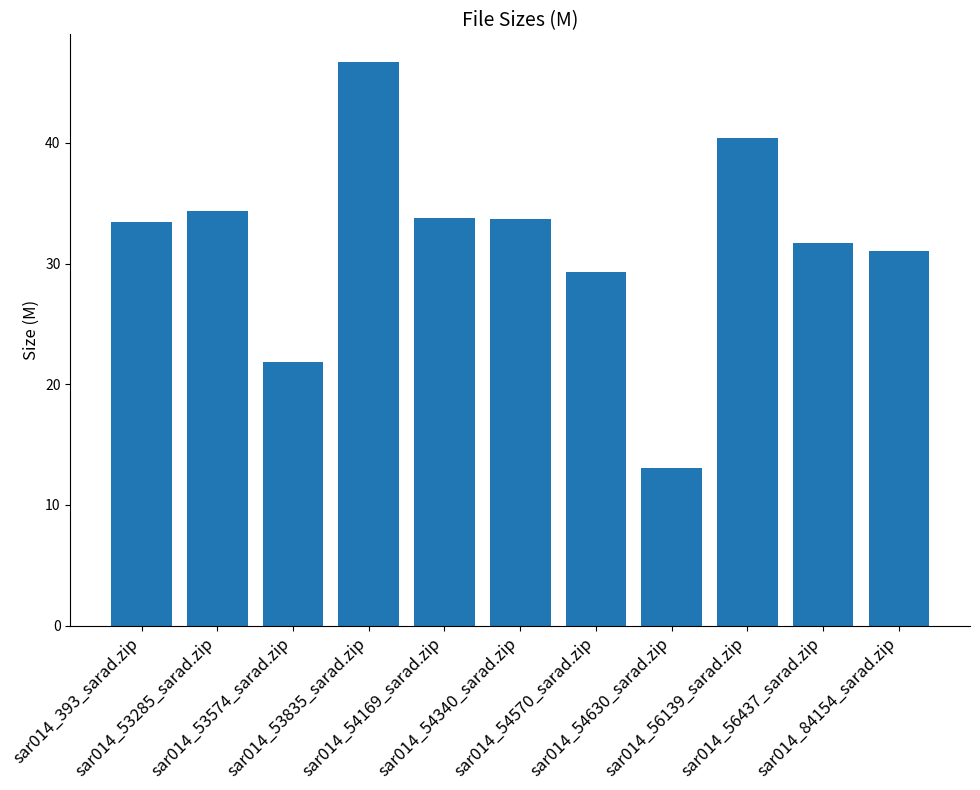

How many values exceed 33?

6